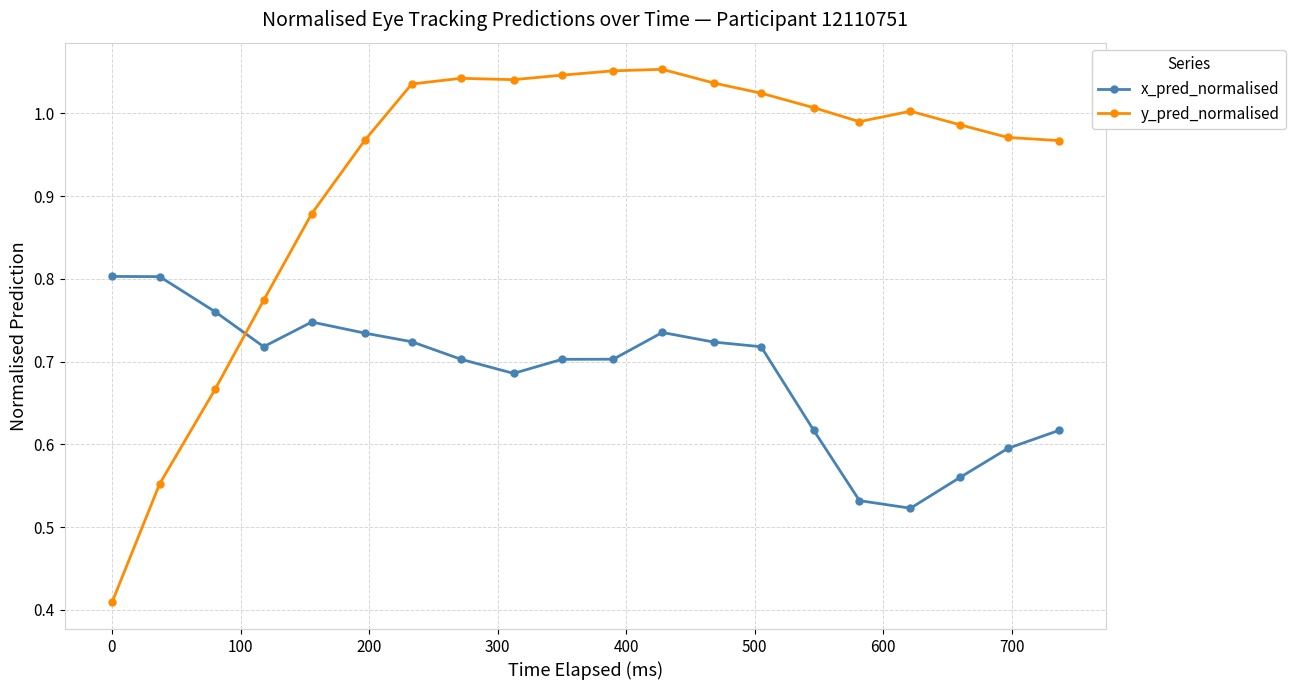

What is the difference between the maximum and minimum values in the x_pred_normalised series?

0.3